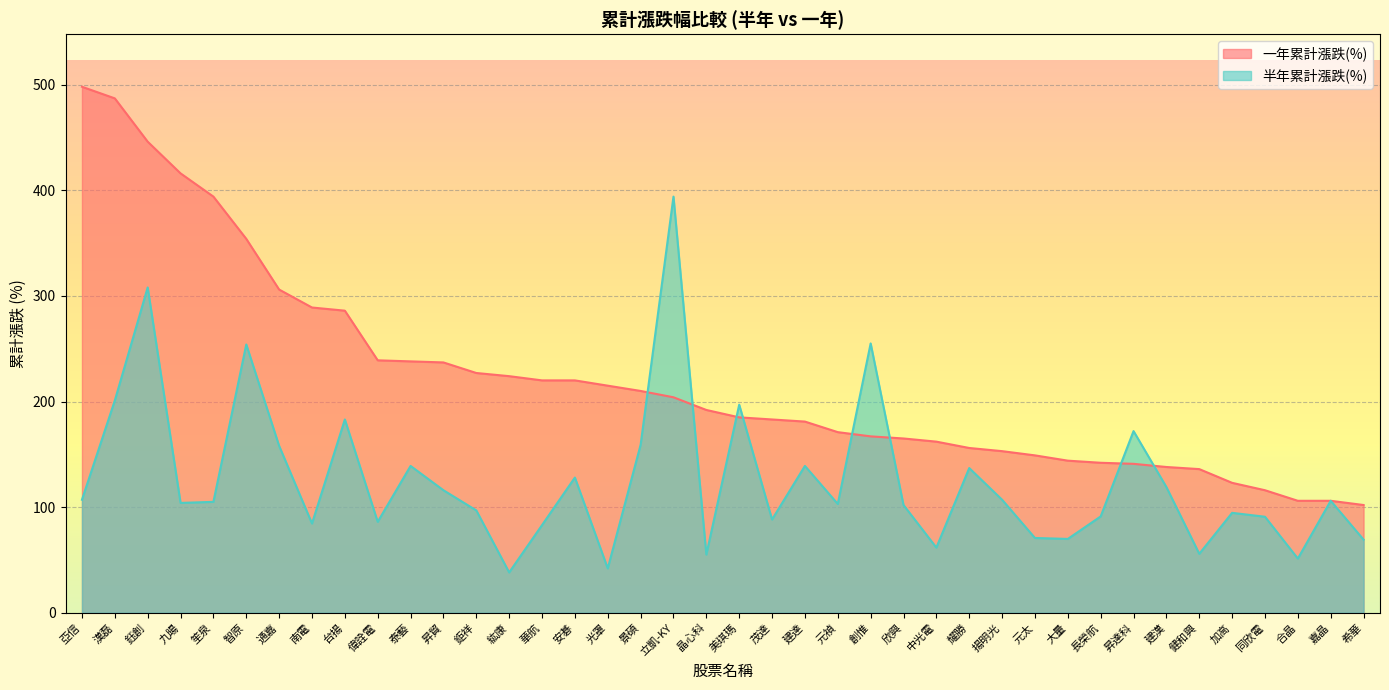

Reading right to left, extract all data points from this chart.

一年累計漲跌(%): 102.0	106.0	106.0	116.0	123.0	136.0	138.0	141.0	142.0	144.0	149.0	153.0	156.0	162.0	165.0	167.0	171.0	181.0	183.0	185.0	192.0	204.0	210.0	215.0	220.0	220.0	224.0	227.0	237.0	238.0	239.0	286.0	289.0	306.0	354.0	394.0	416.0	446.0	487.0	498.0
半年累計漲跌(%): 69.2	106.0	51.3	90.9	94.6	55.8	119.0	172.0	91.2	69.9	70.8	107.0	137.0	61.7	102.0	255.0	103.0	139.0	88.3	197.0	55.1	394.0	159.0	42.0	128.0	83.0	38.2	96.9	116.0	139.0	86.1	183.0	84.5	158.0	254.0	105.0	104.0	308.0	201.0	107.0